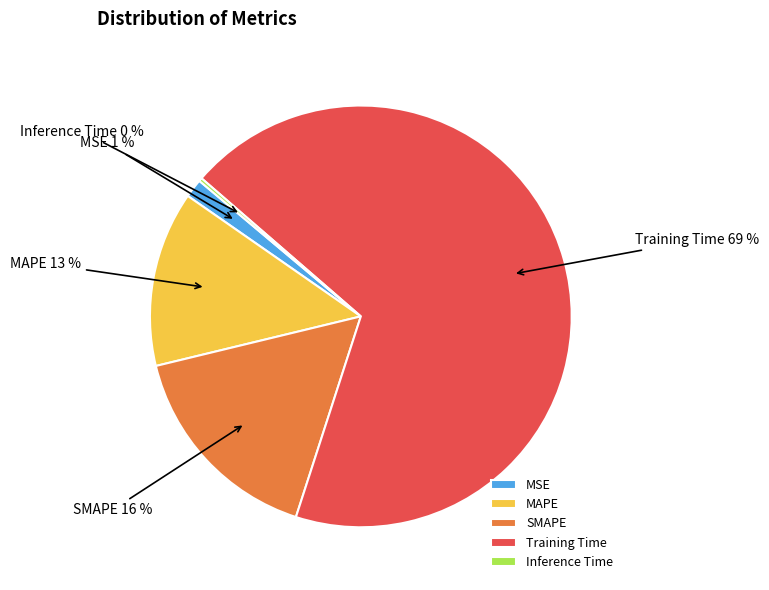

True or false: SMAPE accounts for 7% of the total.

False